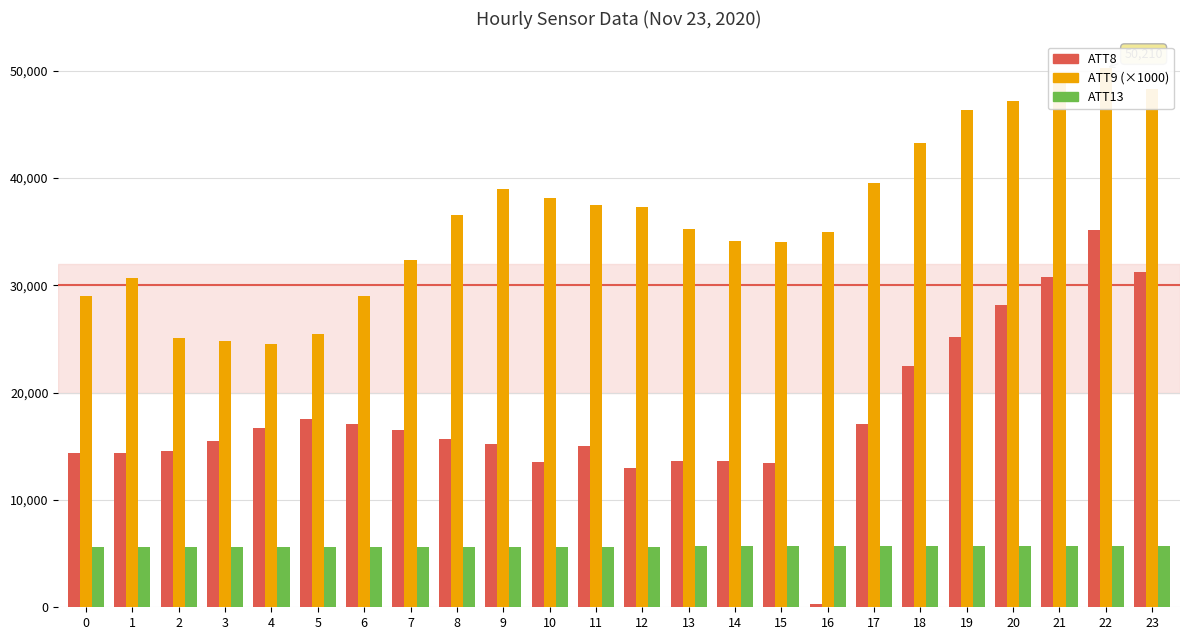

Does the chart contain stacked bars?

No